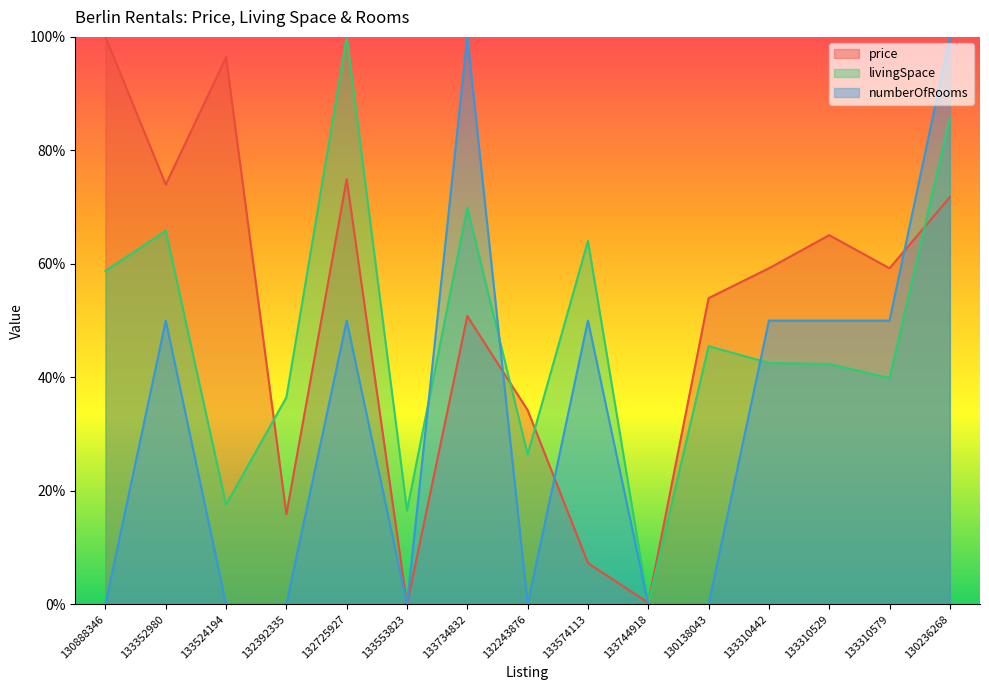

What are all the series names shown in the legend?

price, livingSpace, numberOfRooms